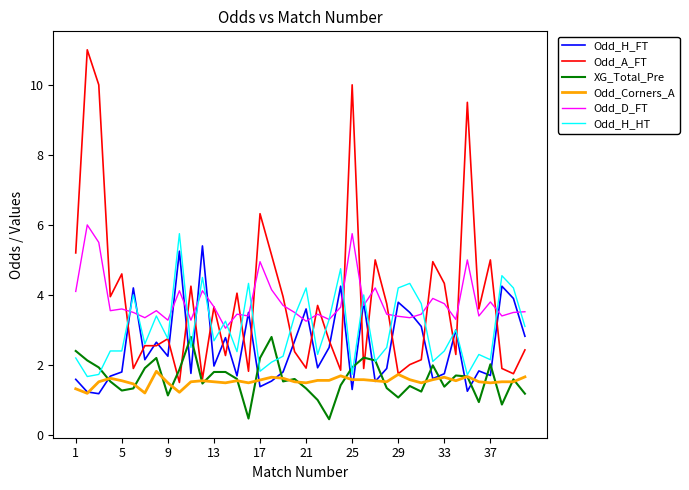

What is the minimum value for Odd_A_FT?

1.5